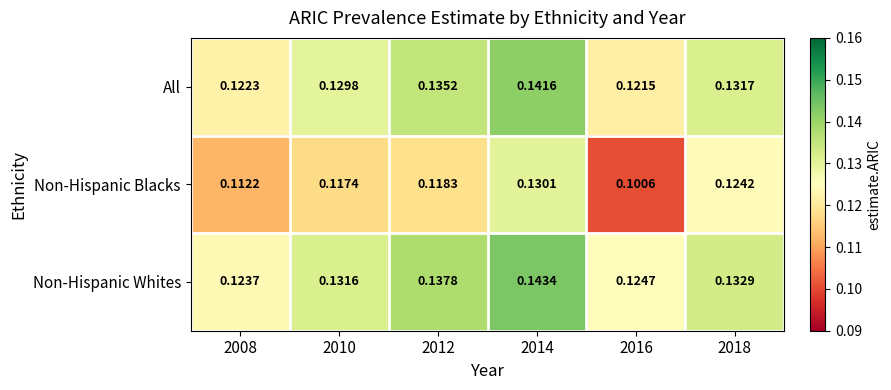

Which category has the highest value across all series?

2014